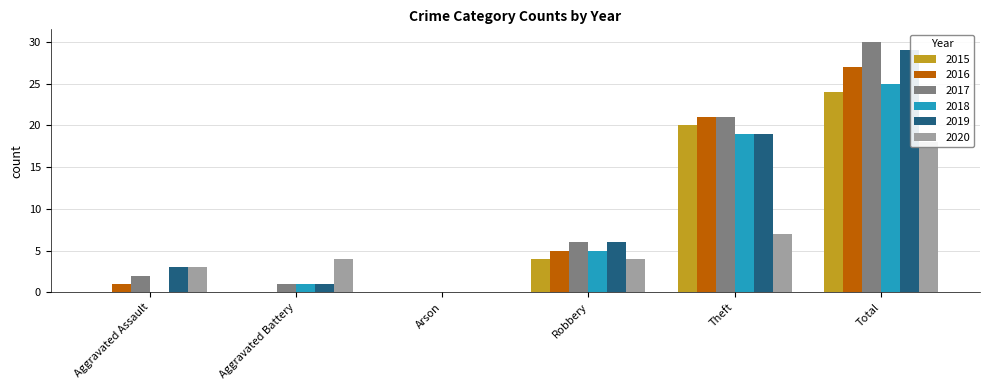

Between Aggravated Battery and Total, which is larger?

Total